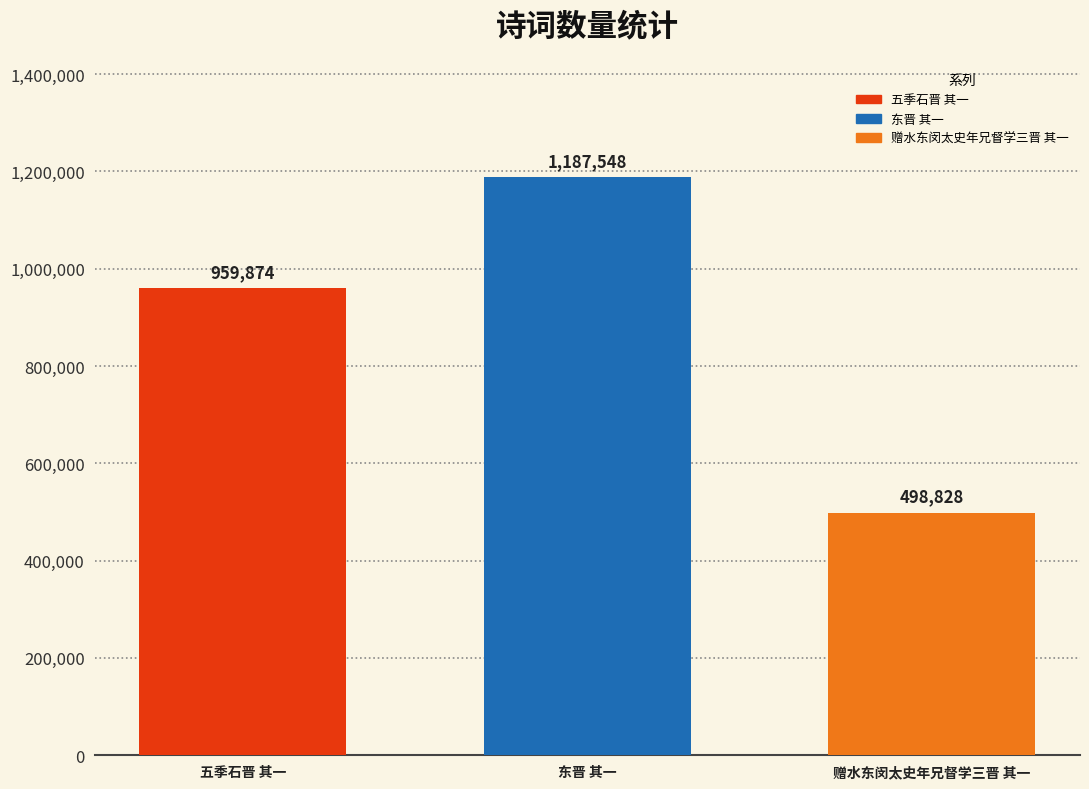

List the labels in order of 五季石晋 其一 value, smallest first.

东晋 其一